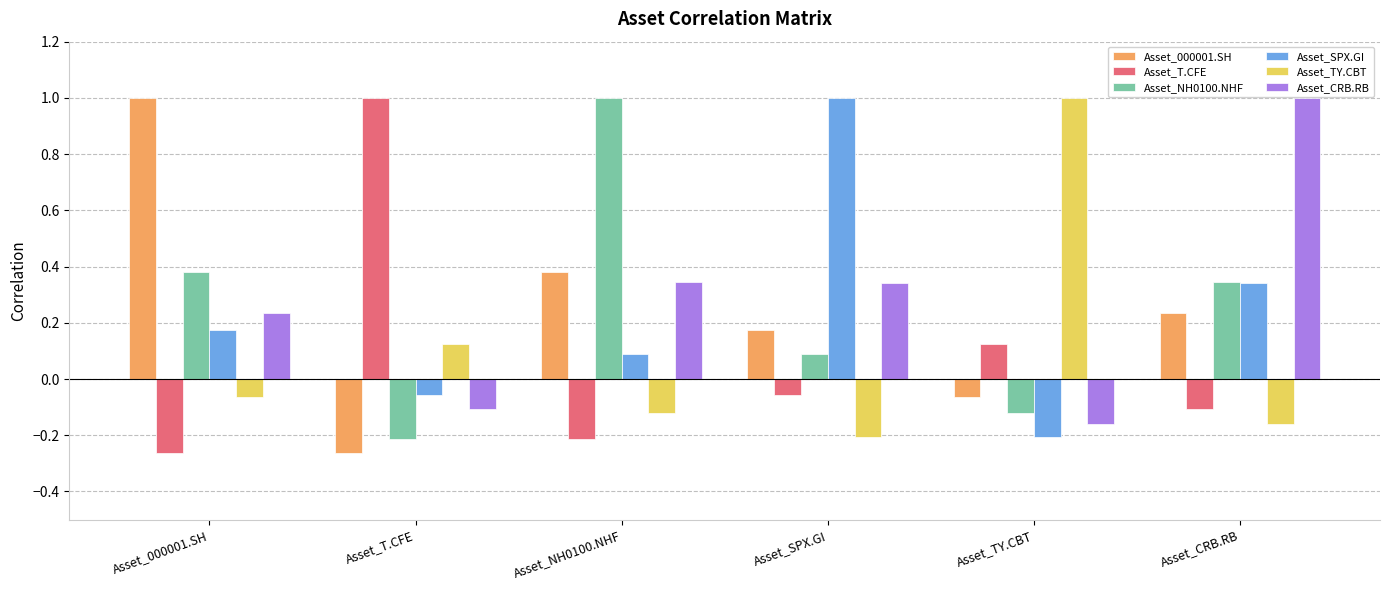

What are all the series names shown in the legend?

Asset_000001.SH, Asset_T.CFE, Asset_NH0100.NHF, Asset_SPX.GI, Asset_TY.CBT, Asset_CRB.RB